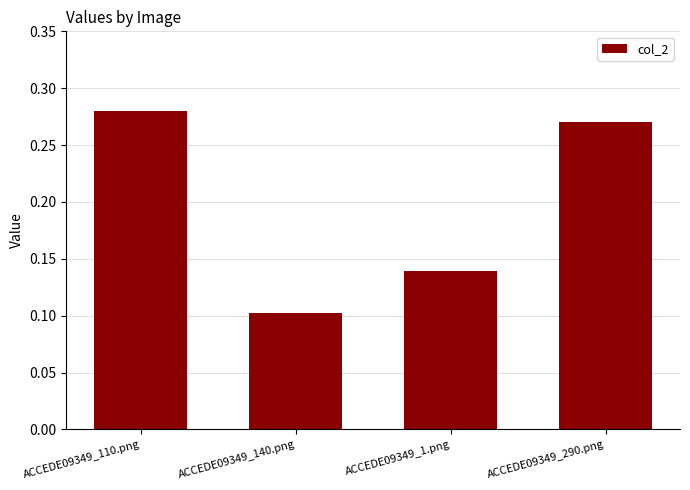

What position from the right is ACCEDE09349_140.png?

3